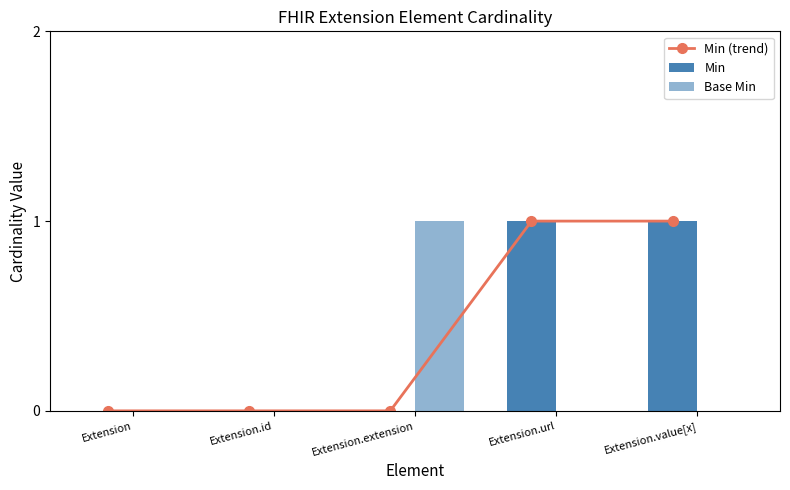

What is the total value across all series at Extension.extension?

1